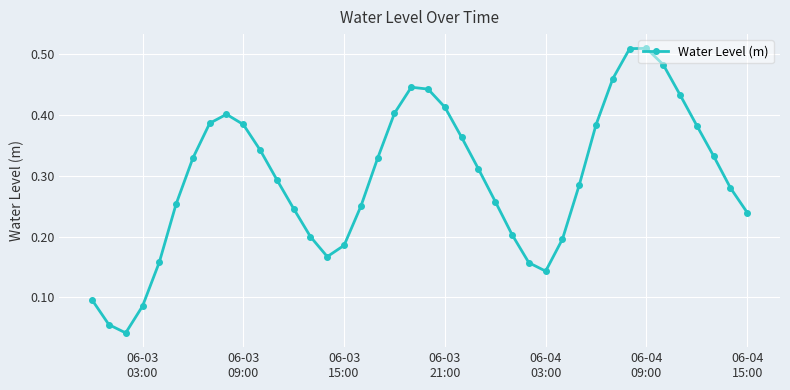

How many interior local valleys (lower than both neighbors) does the data have?

3